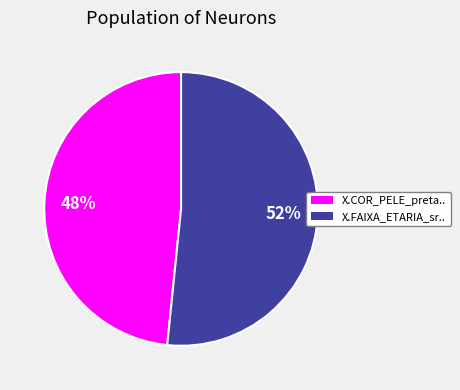

What is the smallest slice in the pie chart?

X.COR_PELE_preta..